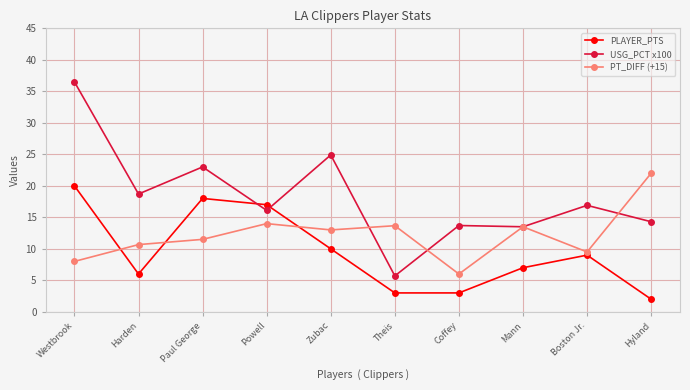

Is this an area chart (filled region under the line)?

No